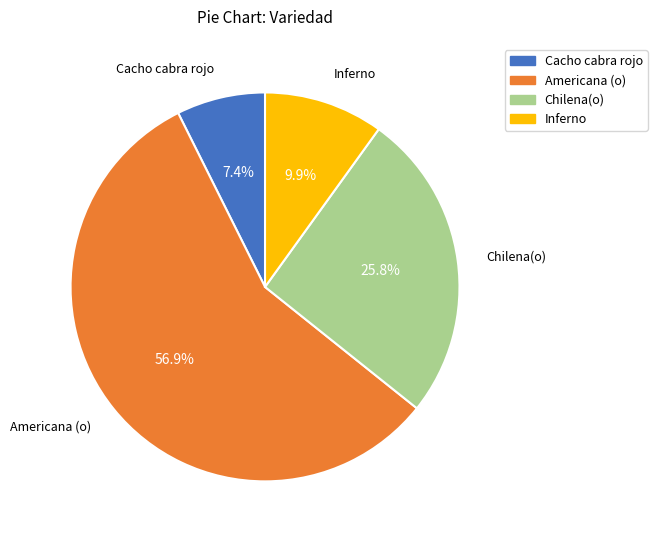

Between Americana (o) and Inferno, which is larger?

Americana (o)